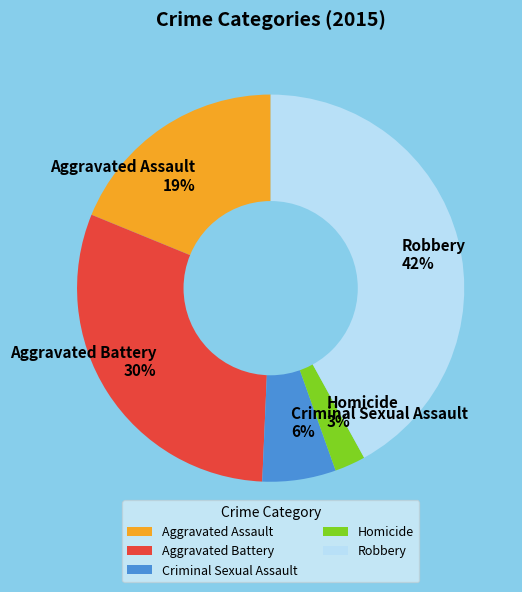

To the nearest percent, what is the difference between the Robbery and Criminal Sexual Assault slice percentages?

36%